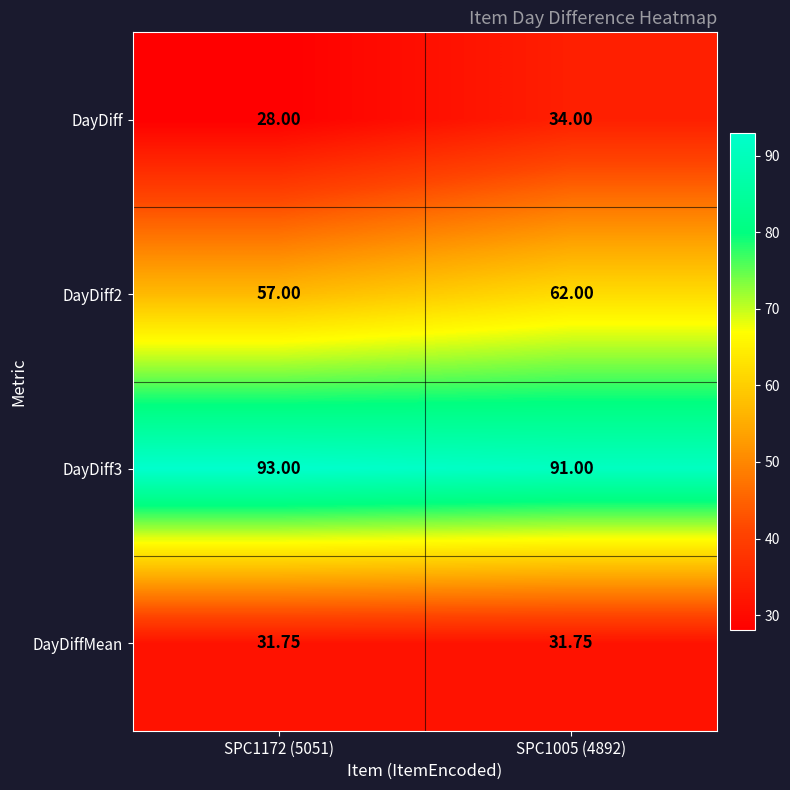

Which series changed the most between SPC1172 (5051) and SPC1005 (4892)?

DayDiff